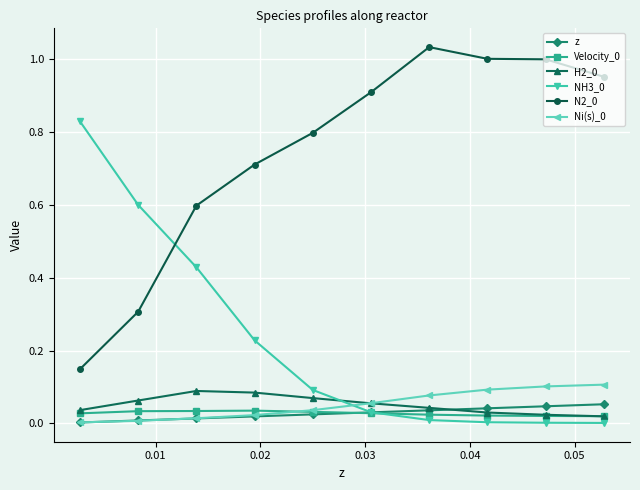

True or false: N2_0 has more than 0 points higher than both neighbors.

True